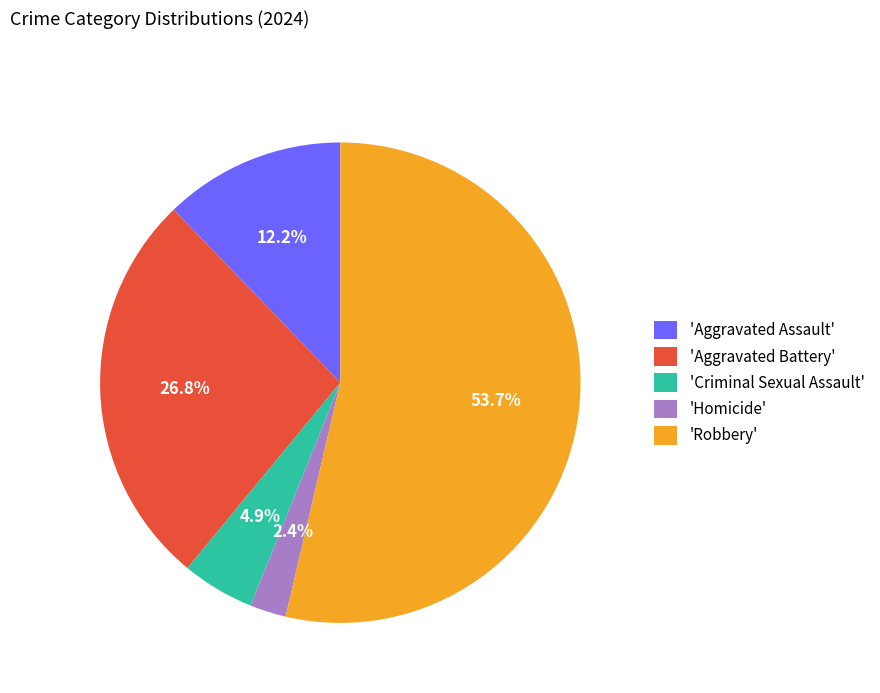

Which category has the smallest portion of the pie?

'Homicide'